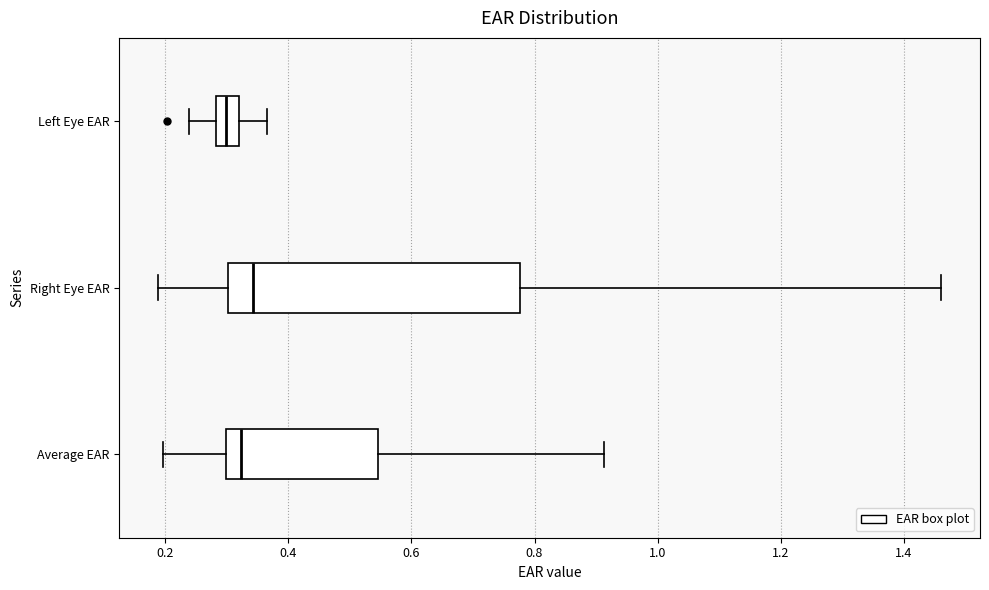

Which box has the furthest to the right median line?

Right Eye EAR